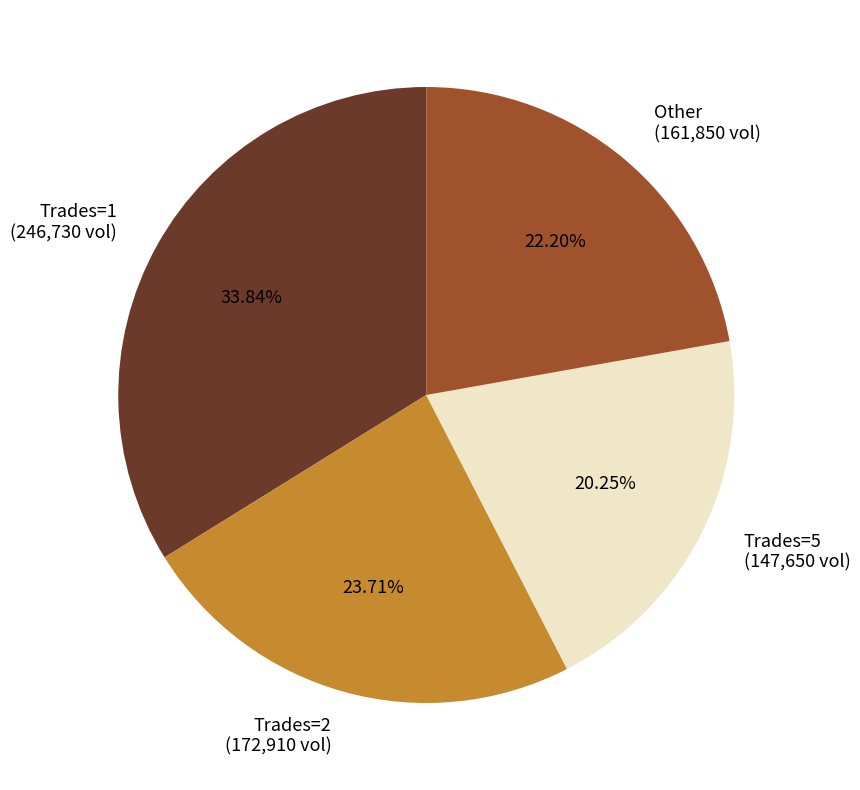

What is the ratio of the value at Trades=2 (172,910 vol) to the value at Trades=5 (147,650 vol)?

1.2